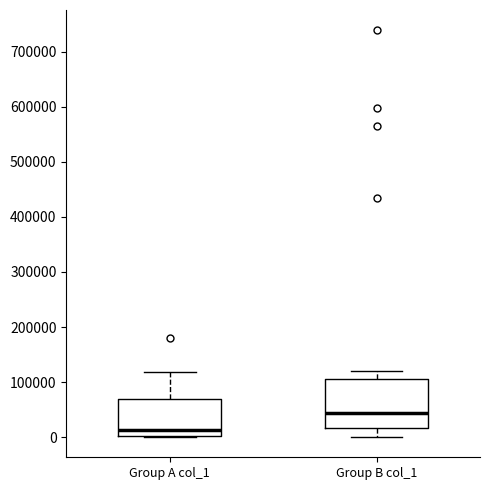

Reading left to right, read every box against the y-axis: the position of its median line, the range the box covers, and the ends of its whiskers. The values are not printed on the chart, so give them approximately, as read against the axis.

Group A col_1: median 10000, box 0 to 70000, whiskers 0 to 120000
Group B col_1: median 40000, box 20000 to 110000, whiskers 0 to 120000